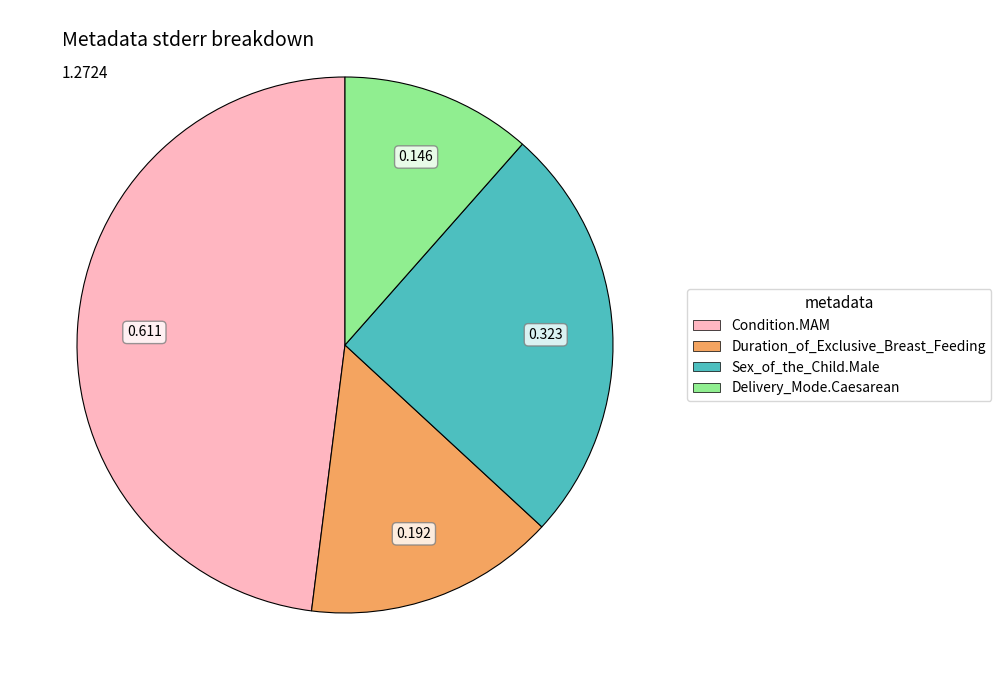

Combined, do Sex_of_the_Child.Male and Delivery_Mode.Caesarean account for over 50%?

No